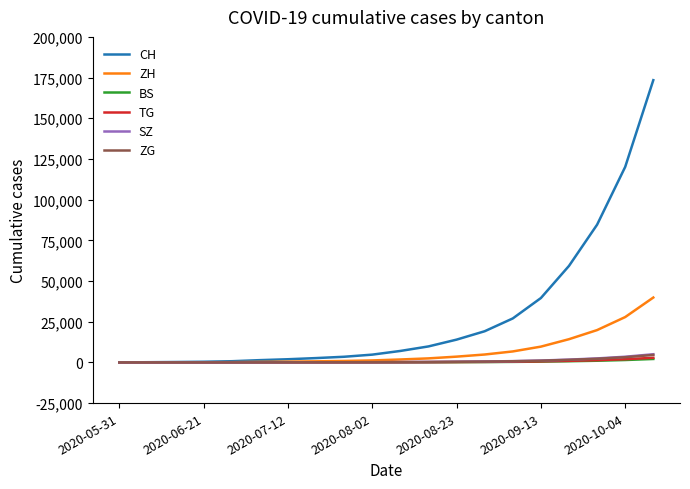

What is the maximum value for CH?

173409